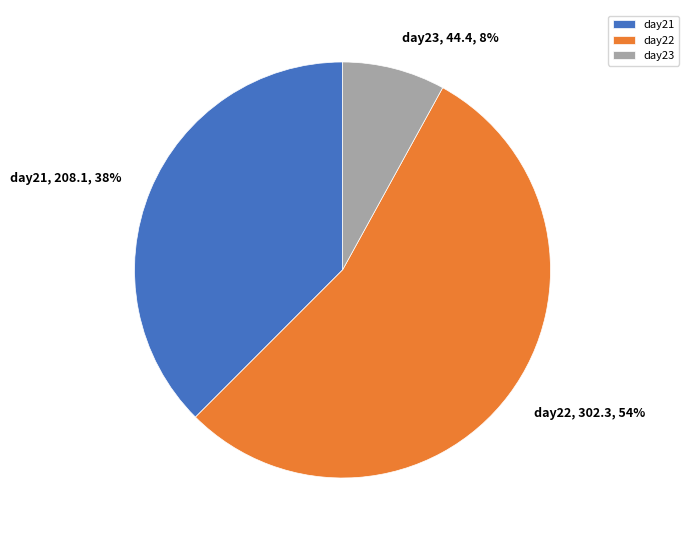

Which has a higher value, day22 or day23?

day22